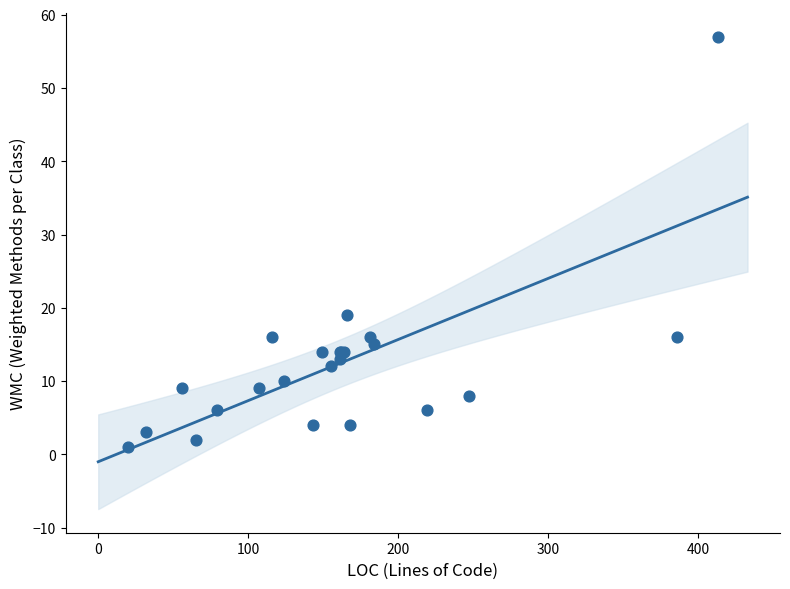

What Y value in the scatter plot is closest to 29?

19